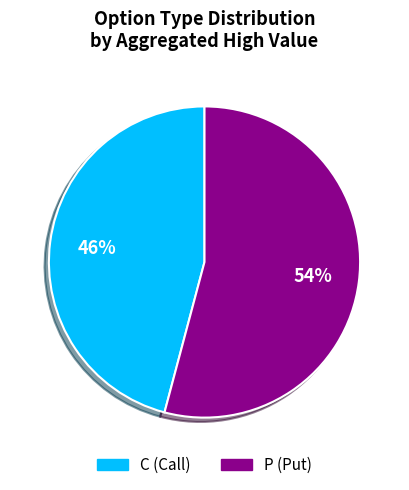

Which has a higher value, C or P?

P